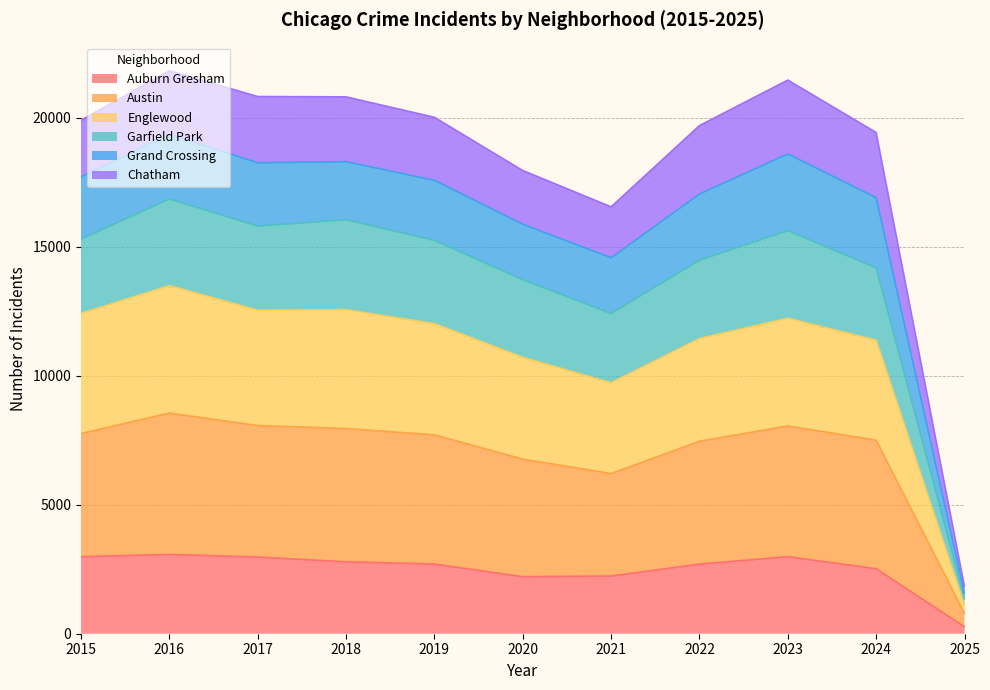

True or false: Austin and Auburn Gresham cross at least once.

False